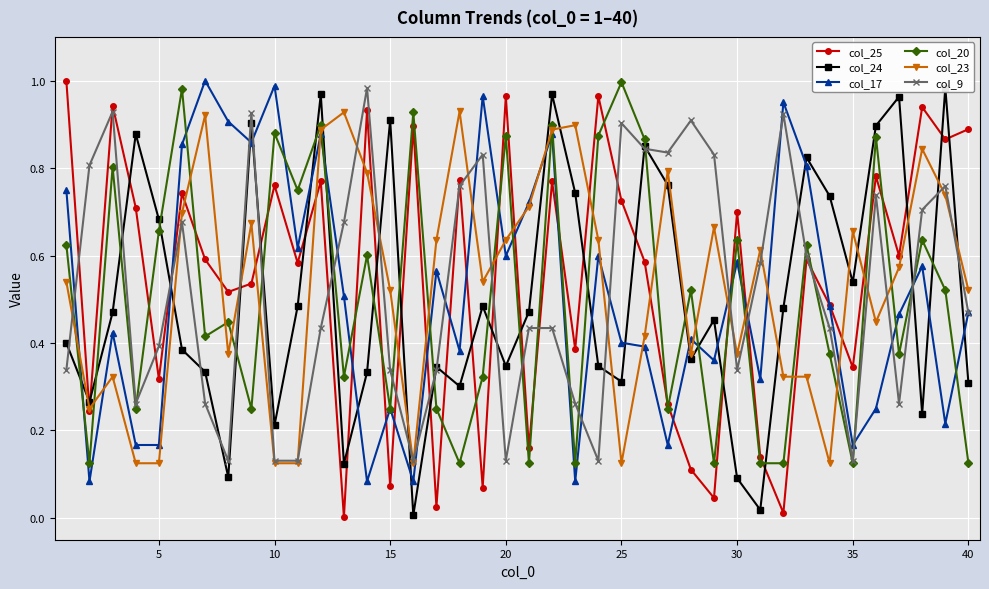

What is the difference between the second highest and minimum values in the col_17 series?

0.9